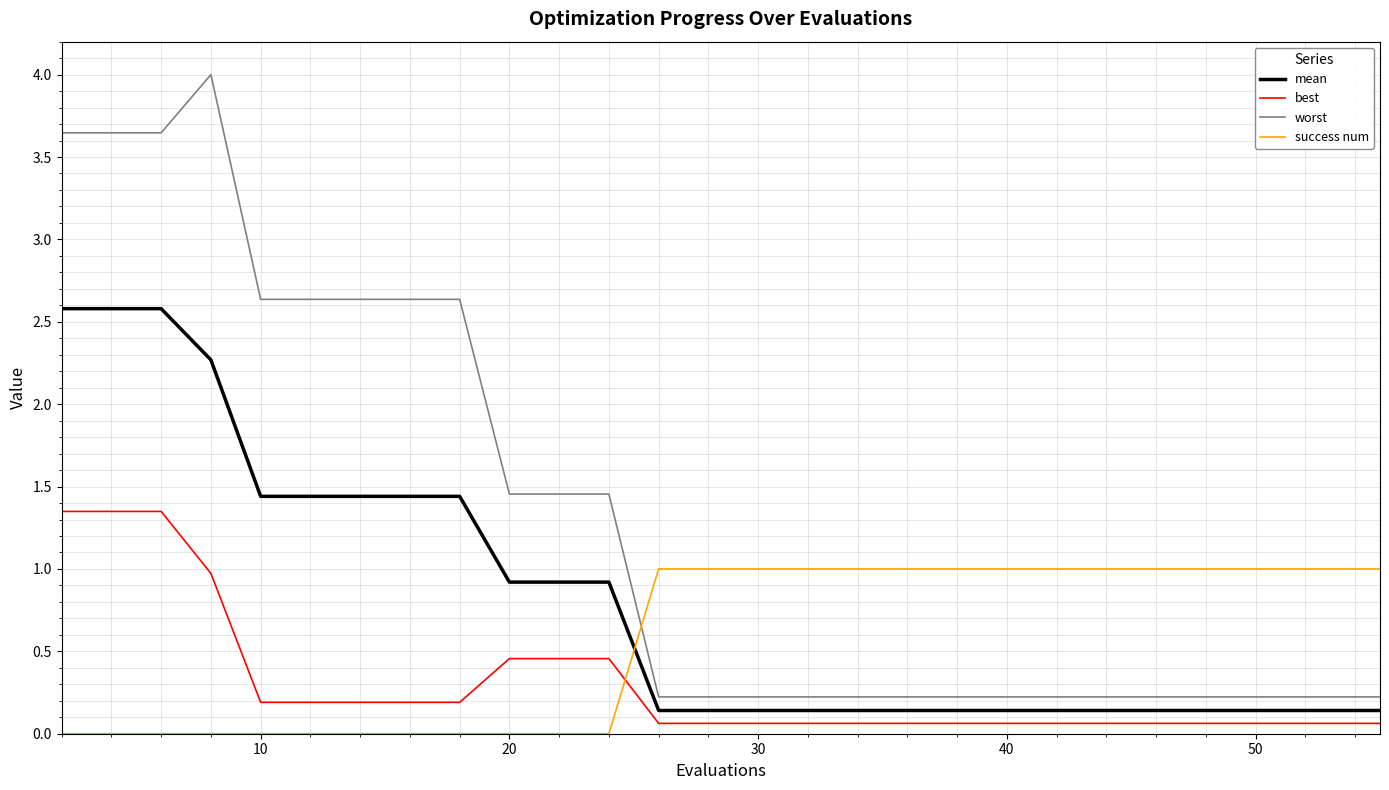

What is the lowest value of the best series?

0.1